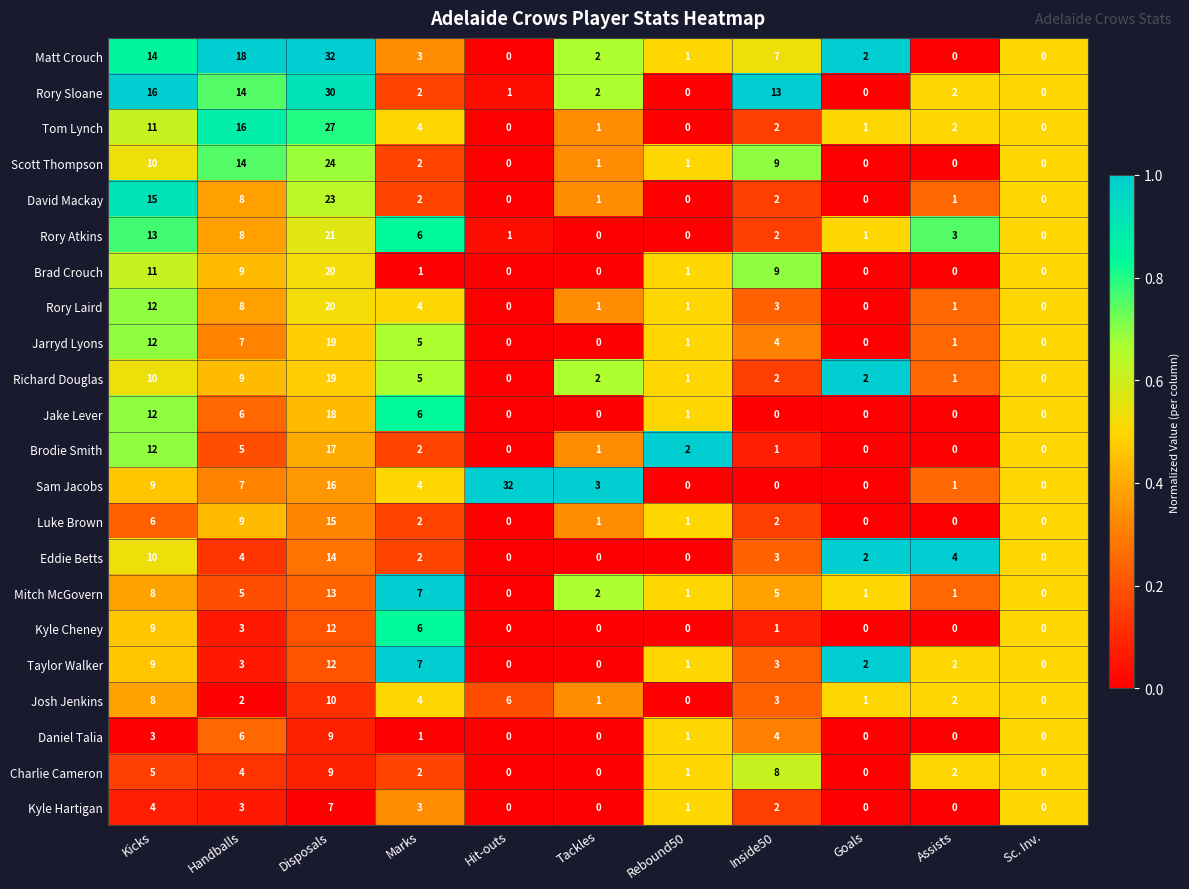

Which series has the largest total across all categories?

Rory Sloane